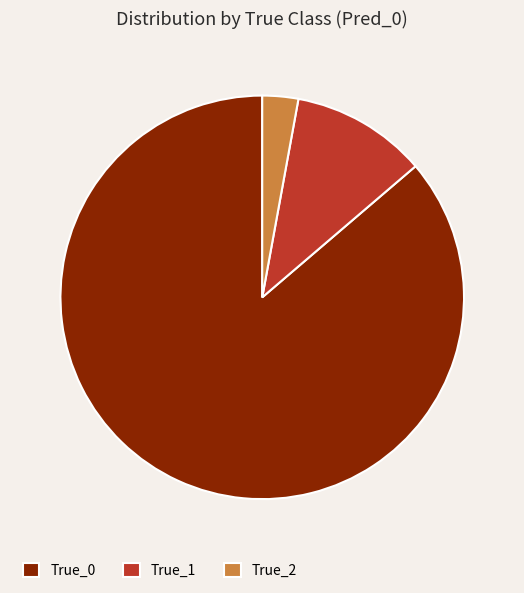

Do True_0 and True_2 together represent more than half of the pie?

Yes